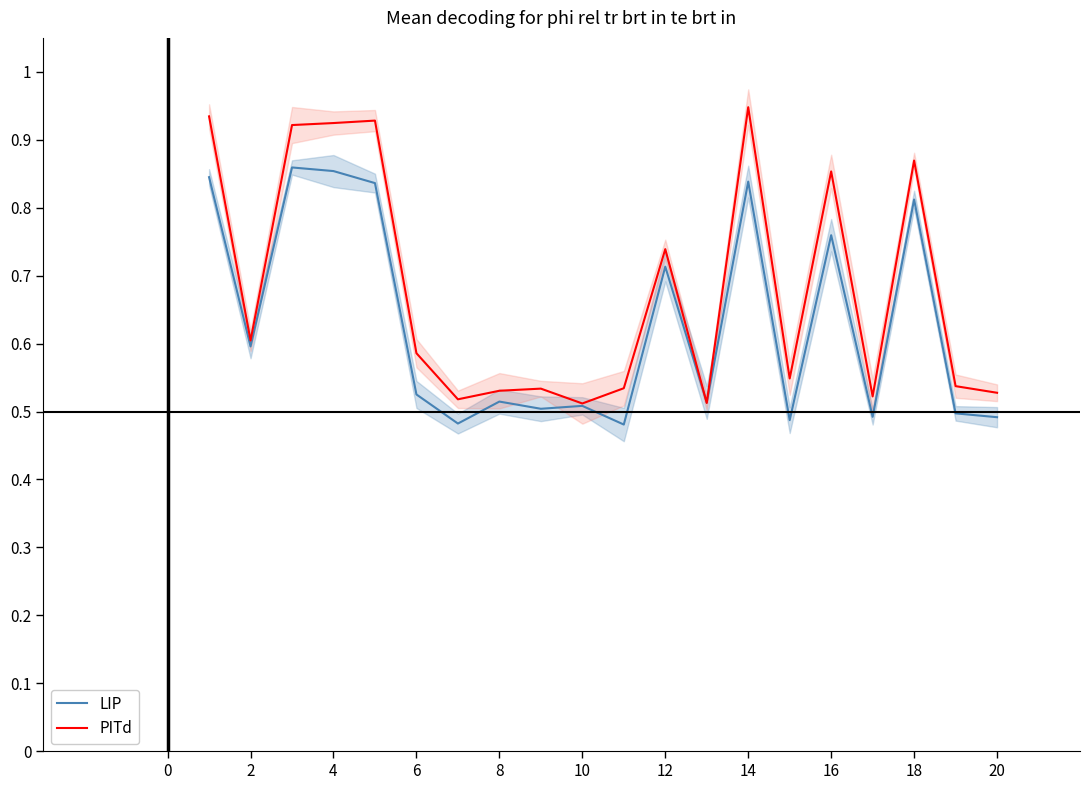

How many lines are shown in the chart?

2